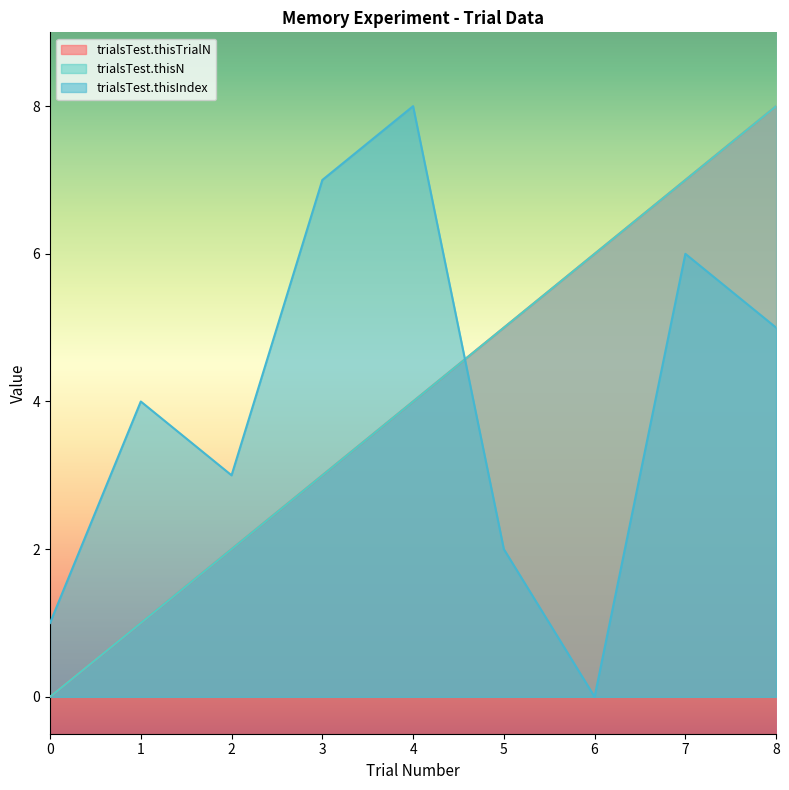

What is the difference between the second highest and second lowest values in the trialsTest.thisIndex series?

6